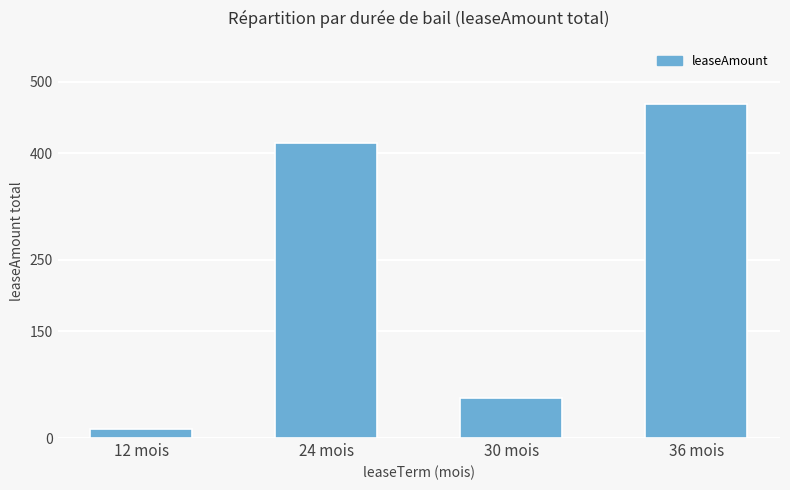

Reading left to right, list all the values displayed in this chart.

13.2	414.1	56.4	469.2